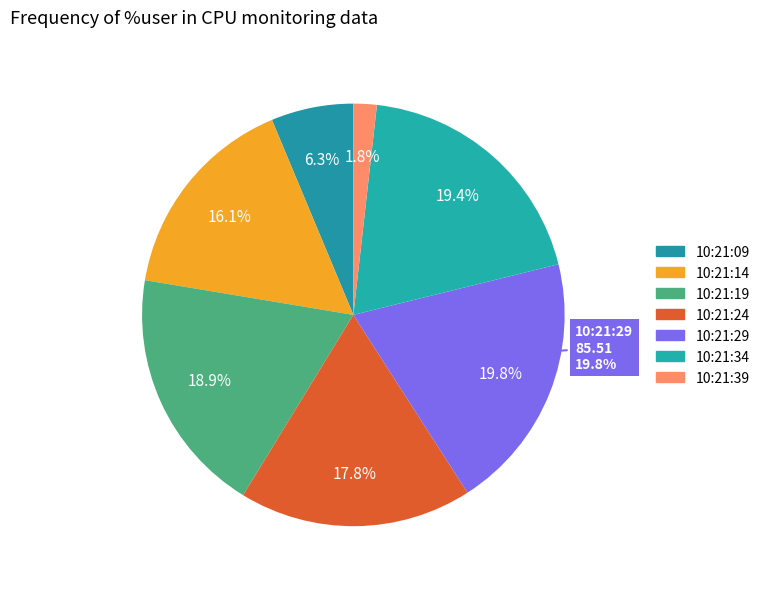

To the nearest percent, what is the average slice percentage?

14%